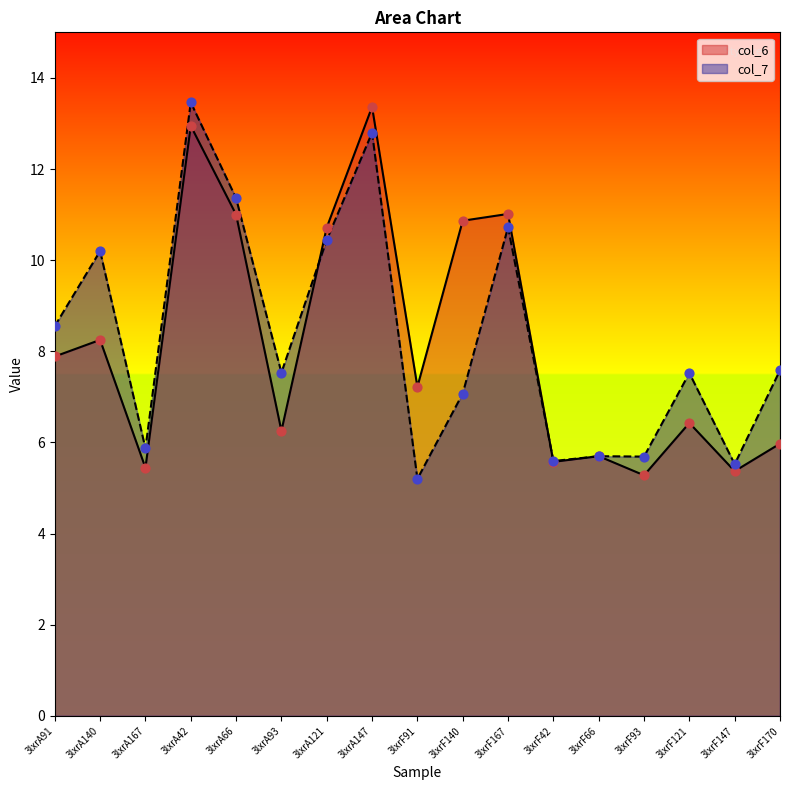

At how many categories does at least one series exceed 8?

8